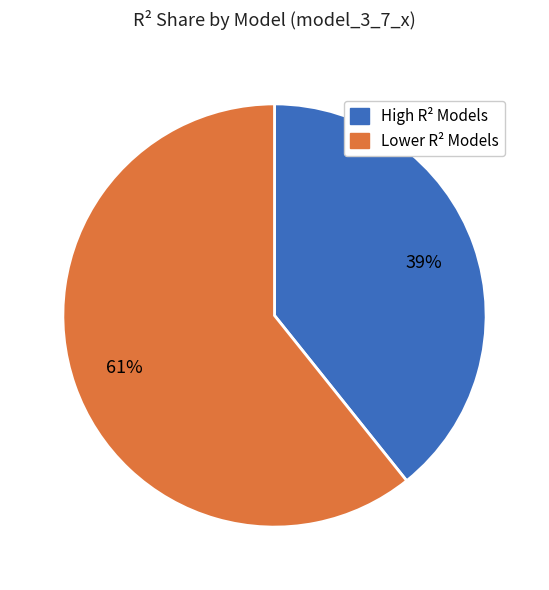

To the nearest percent, what is the average slice percentage?

50%